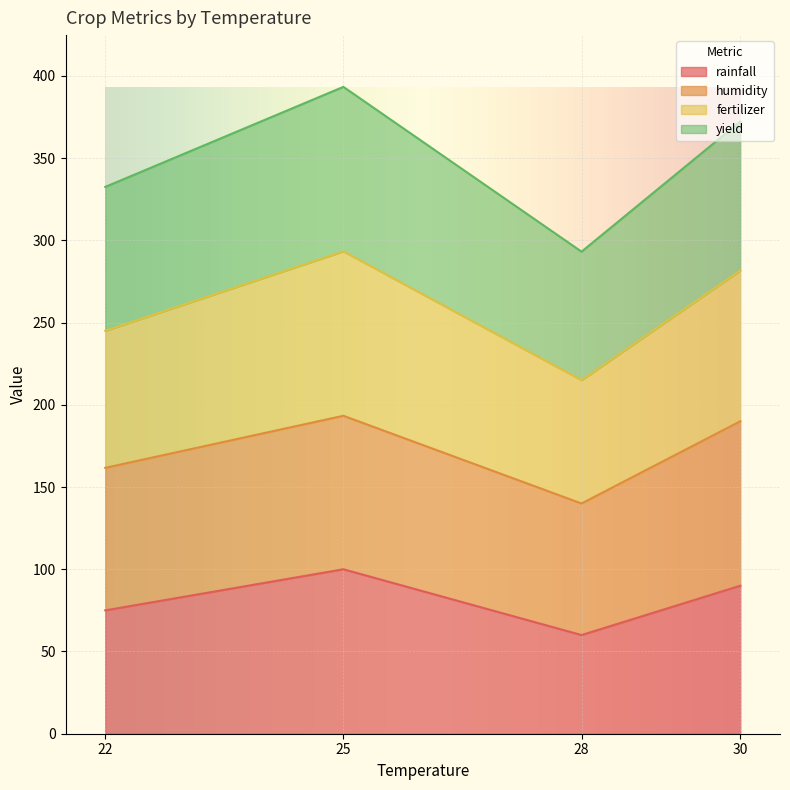

True or false: rainfall and fertilizer cross at least once.

False